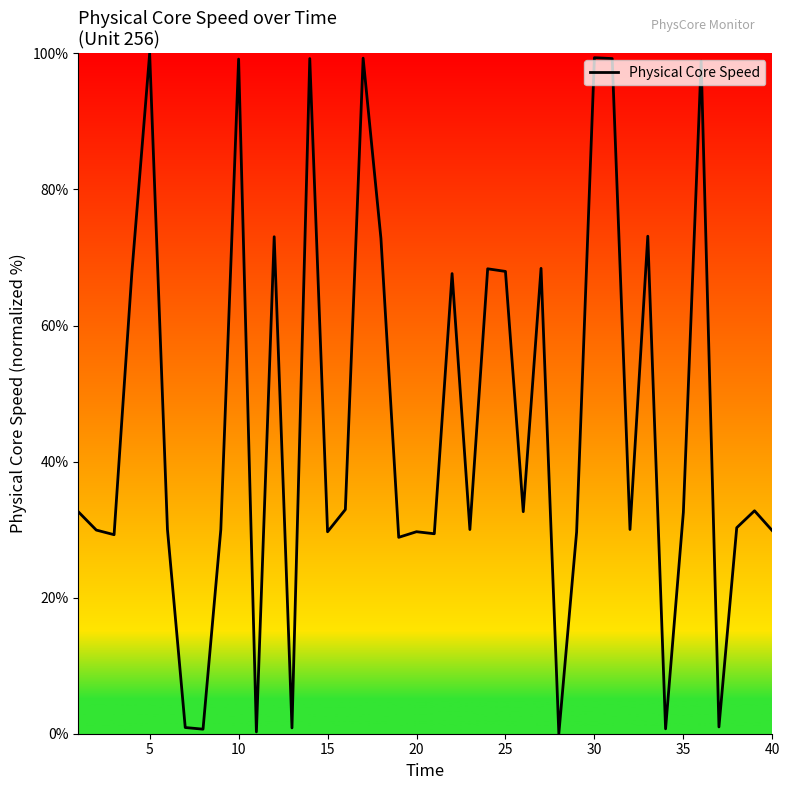

What is the greatest value displayed?

100.0